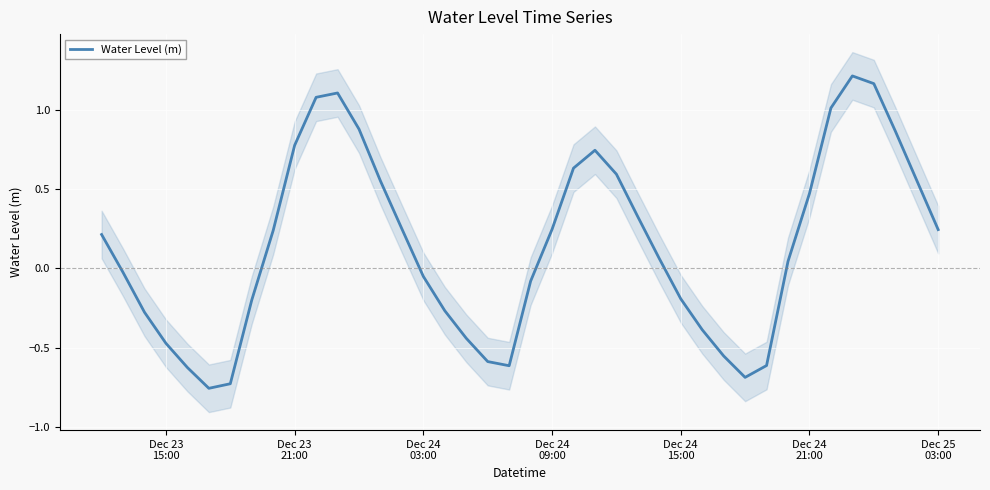

What is the maximum value shown in the chart?

1.2